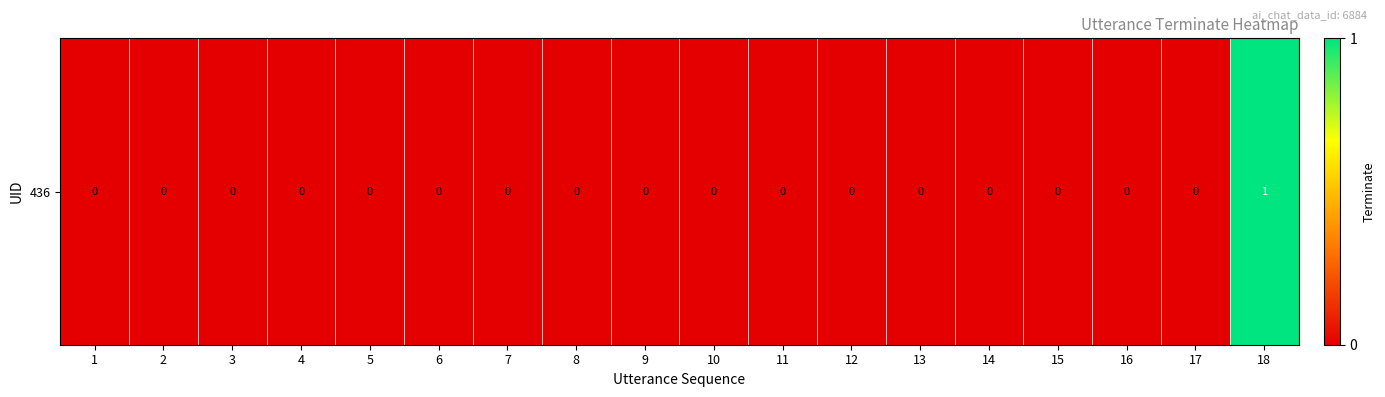

How many values exceed 0?

1